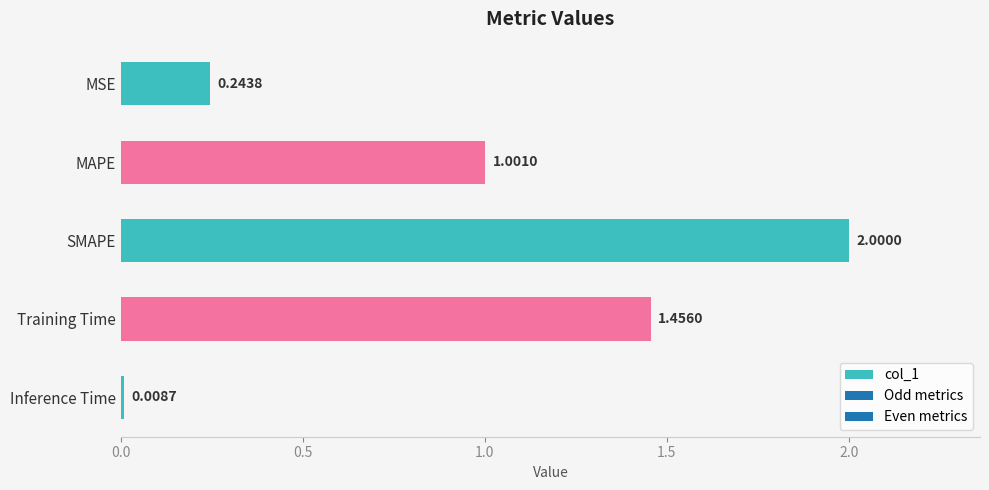

What is the sum of all values?

4.7